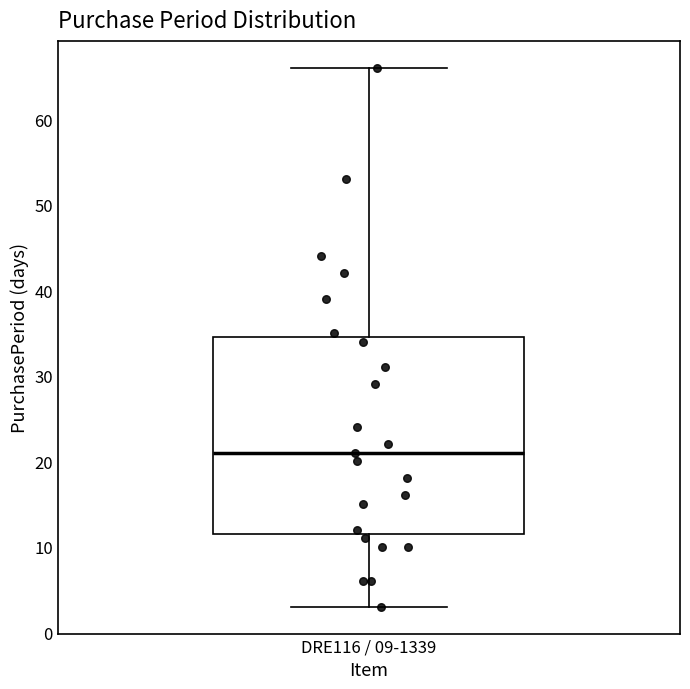

Transcribe this box plot: give where the median line is, the range the box spans, and where the two whiskers end, as read against the y-axis. The values are not printed on the chart, so give them approximately, as read against the axis.

median 21, box 12 to 35, whiskers 3 to 66